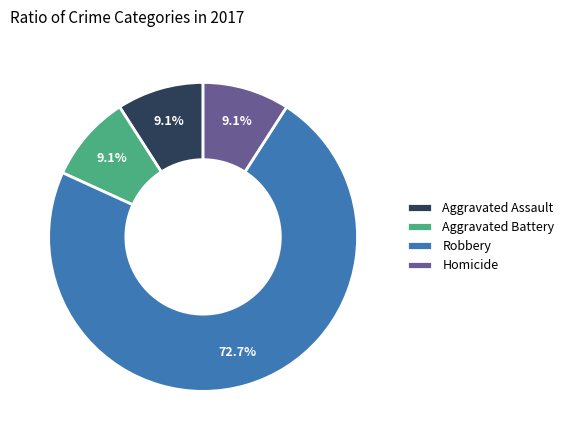

How many segments does this pie chart have?

4